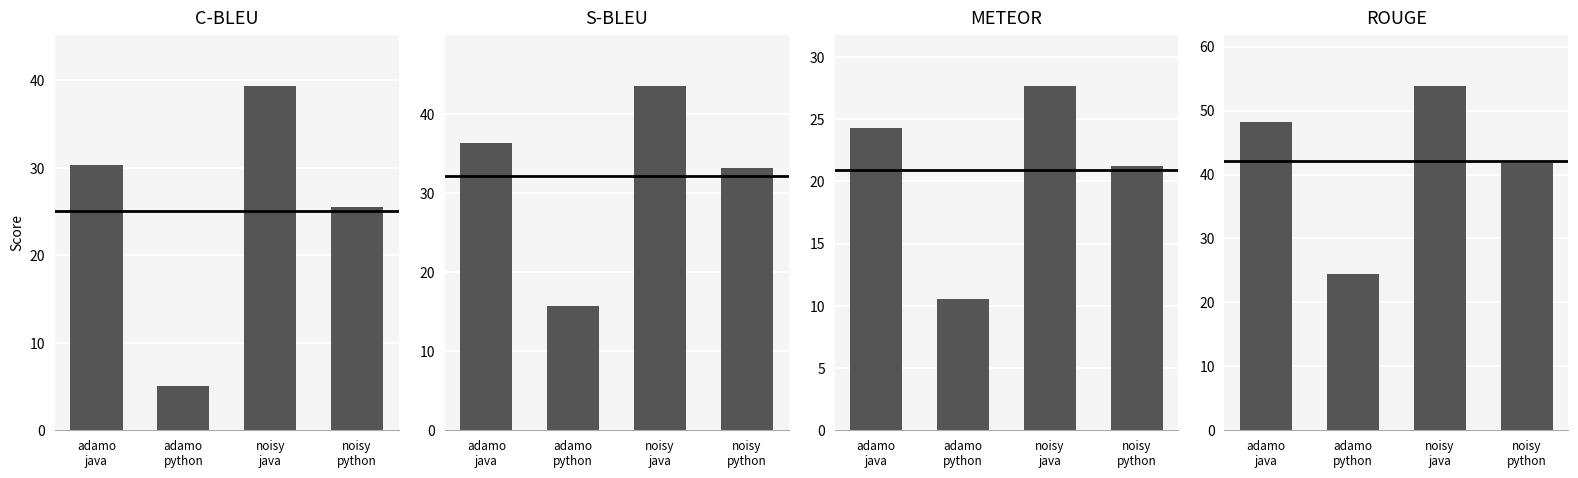

What position from the left is adamo
java?

1